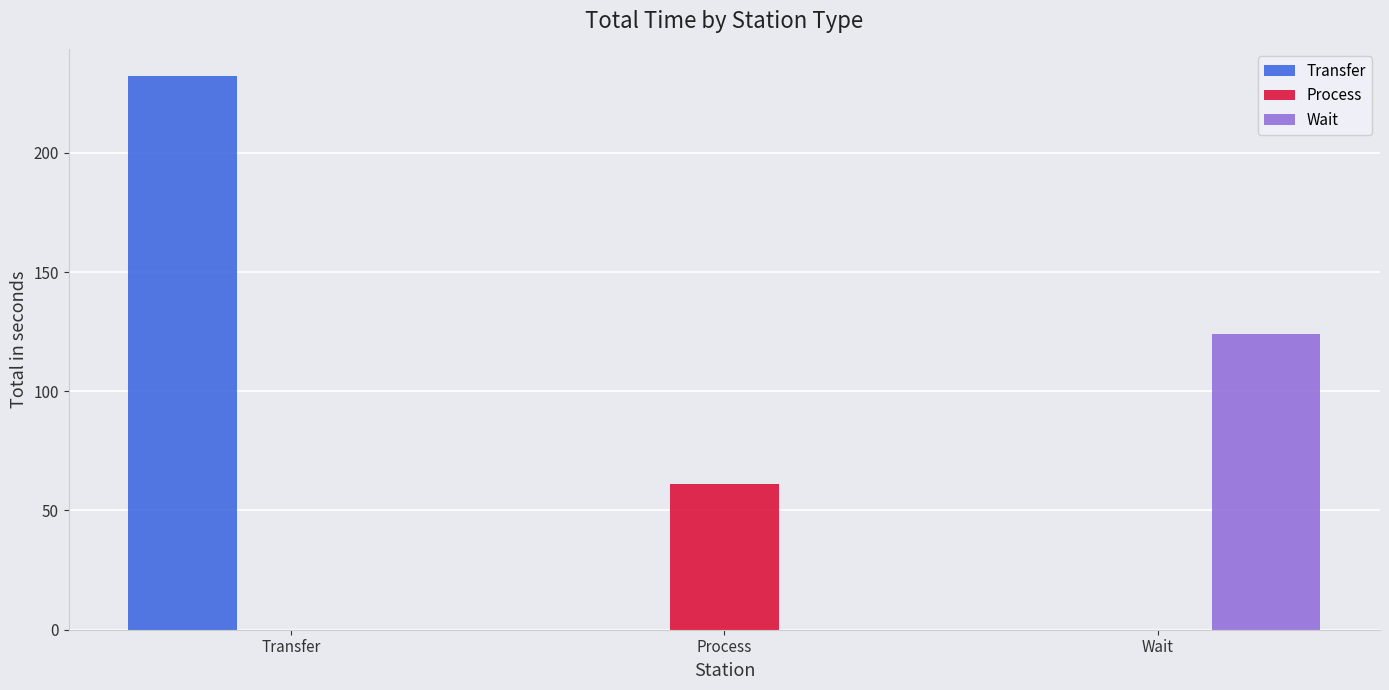

Which category has the highest value in the Wait series?

Wait